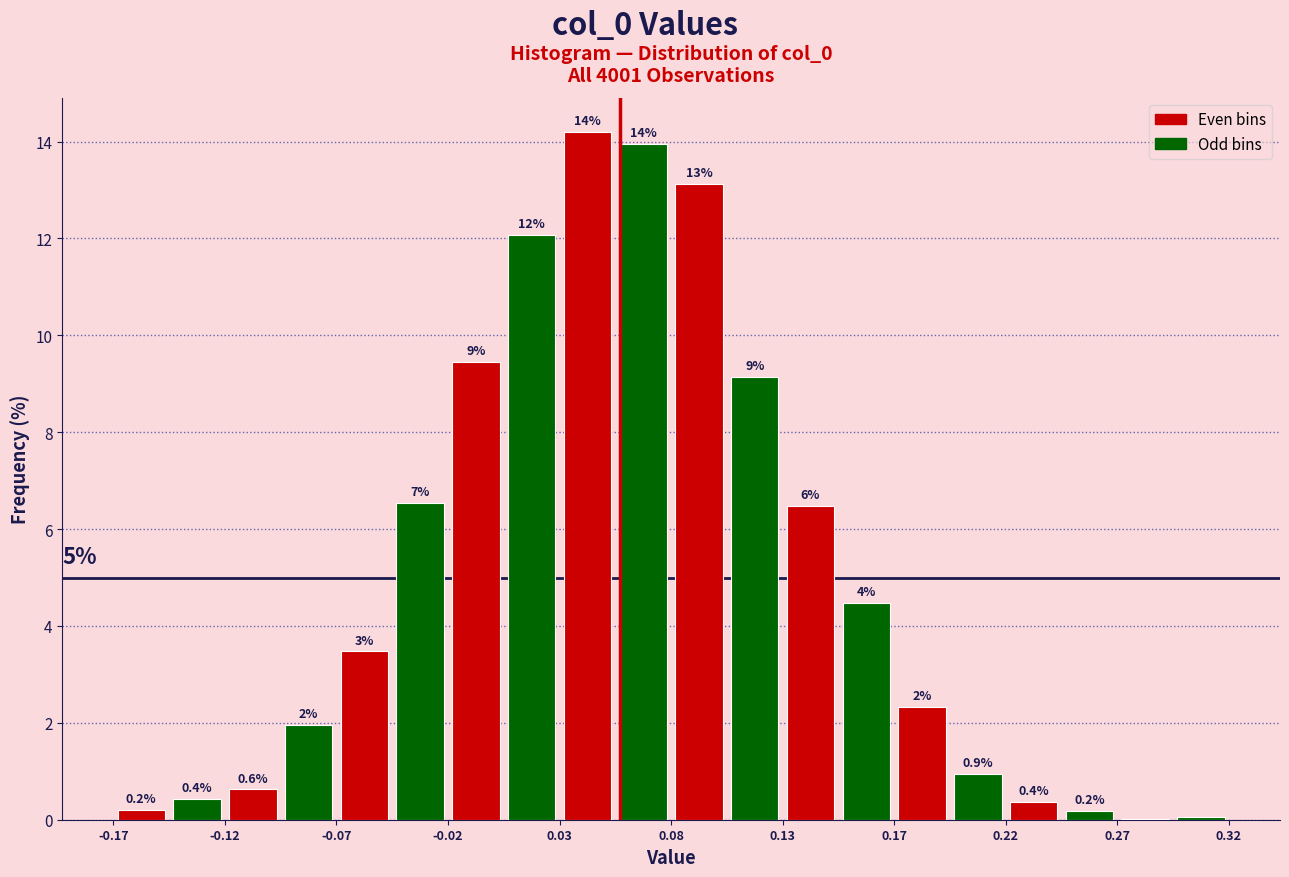

Over which range of the x-axis is the bar tallest?

0.025 to 0.050